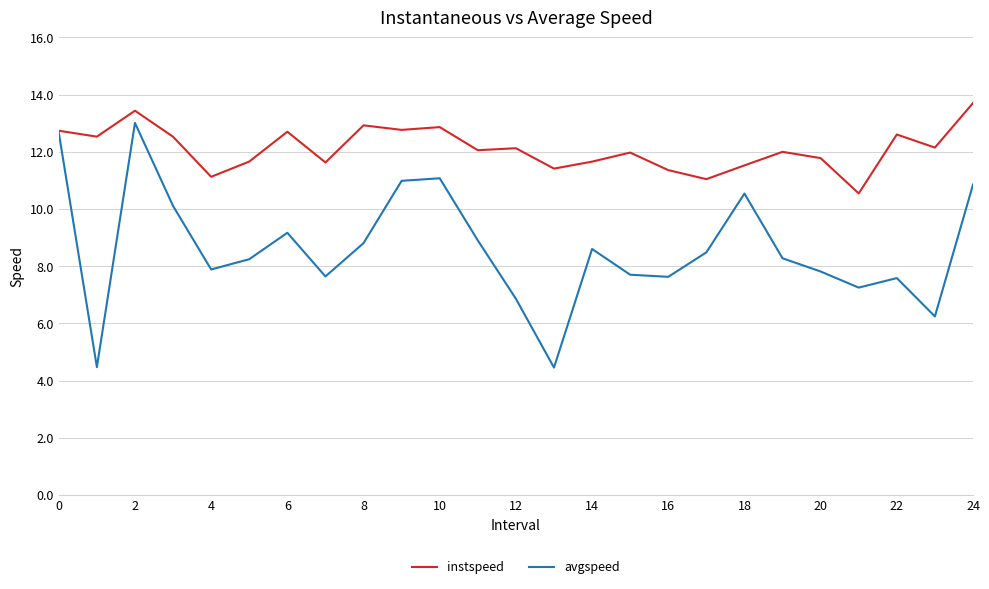

What is the difference between the second highest and second lowest values in the avgspeed series?

8.2